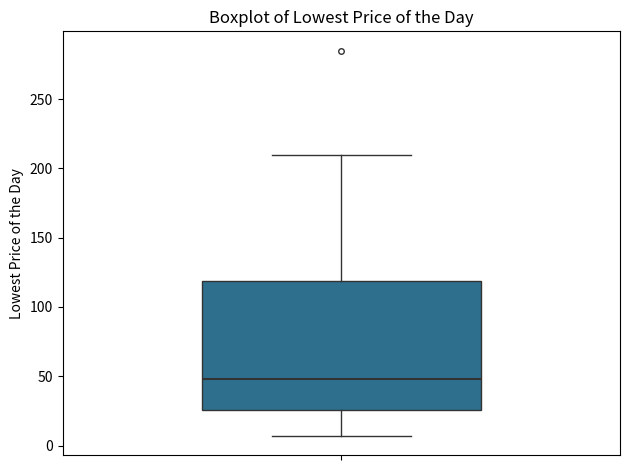

Transcribe this box plot: give where the median line is, the range the box spans, and where the two whiskers end, as read against the y-axis. The values are not printed on the chart, so give them approximately, as read against the axis.

median 50, box 25 to 120, whiskers 5 to 210